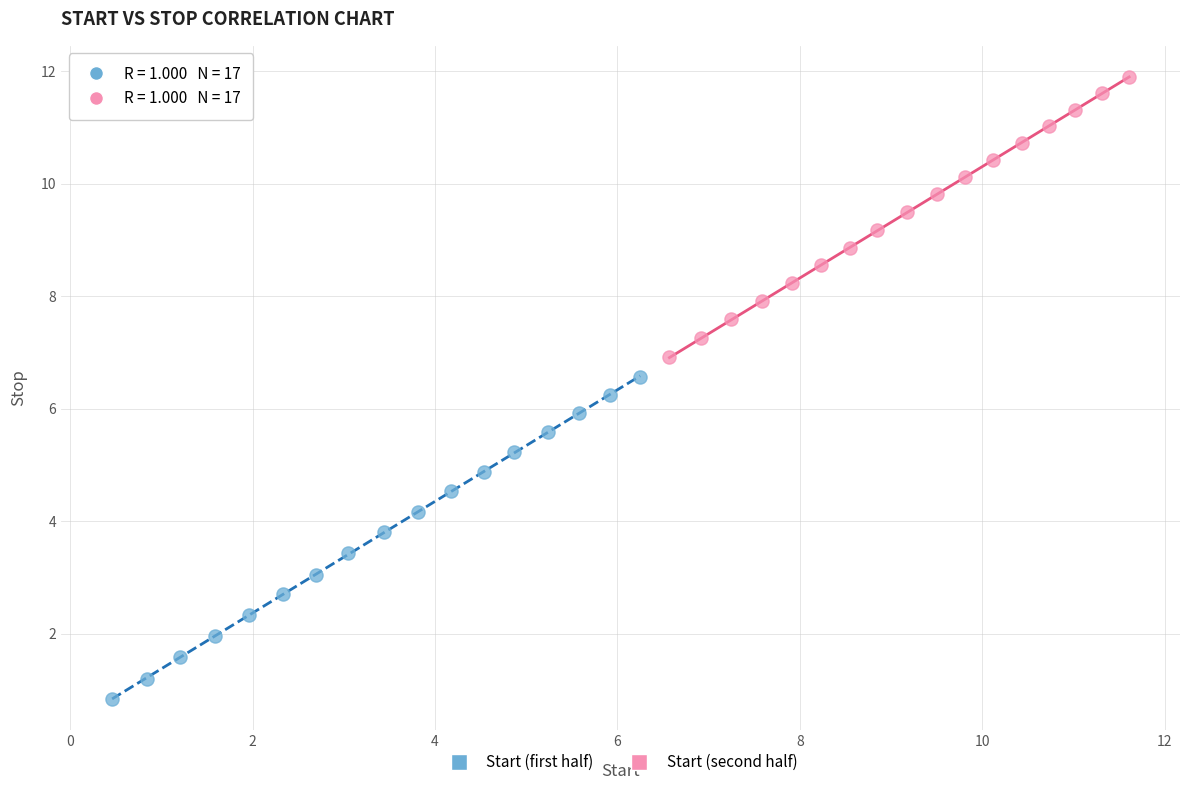

Which series contains the highest Y value?

Start (second half)